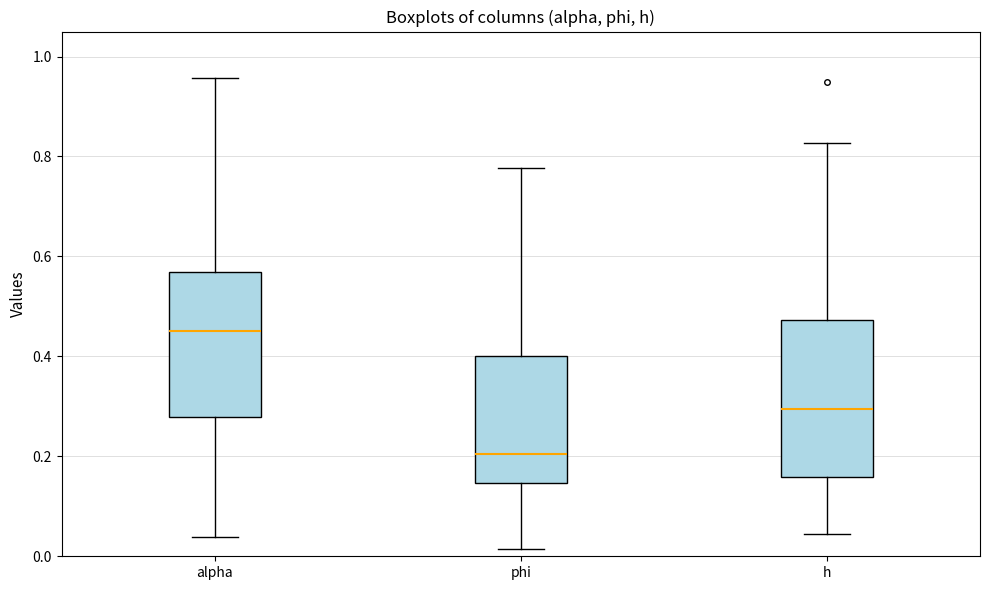

Reading left to right, transcribe this box plot: for each box, give where its median line is, the range the box spans, and where its two whiskers end, as read against the y-axis. The values are not printed on the chart, so give them approximately, as read against the axis.

alpha: median 0.46, box 0.28 to 0.56, whiskers 0.04 to 0.96
phi: median 0.20, box 0.14 to 0.40, whiskers 0.02 to 0.78
h: median 0.30, box 0.16 to 0.48, whiskers 0.04 to 0.82